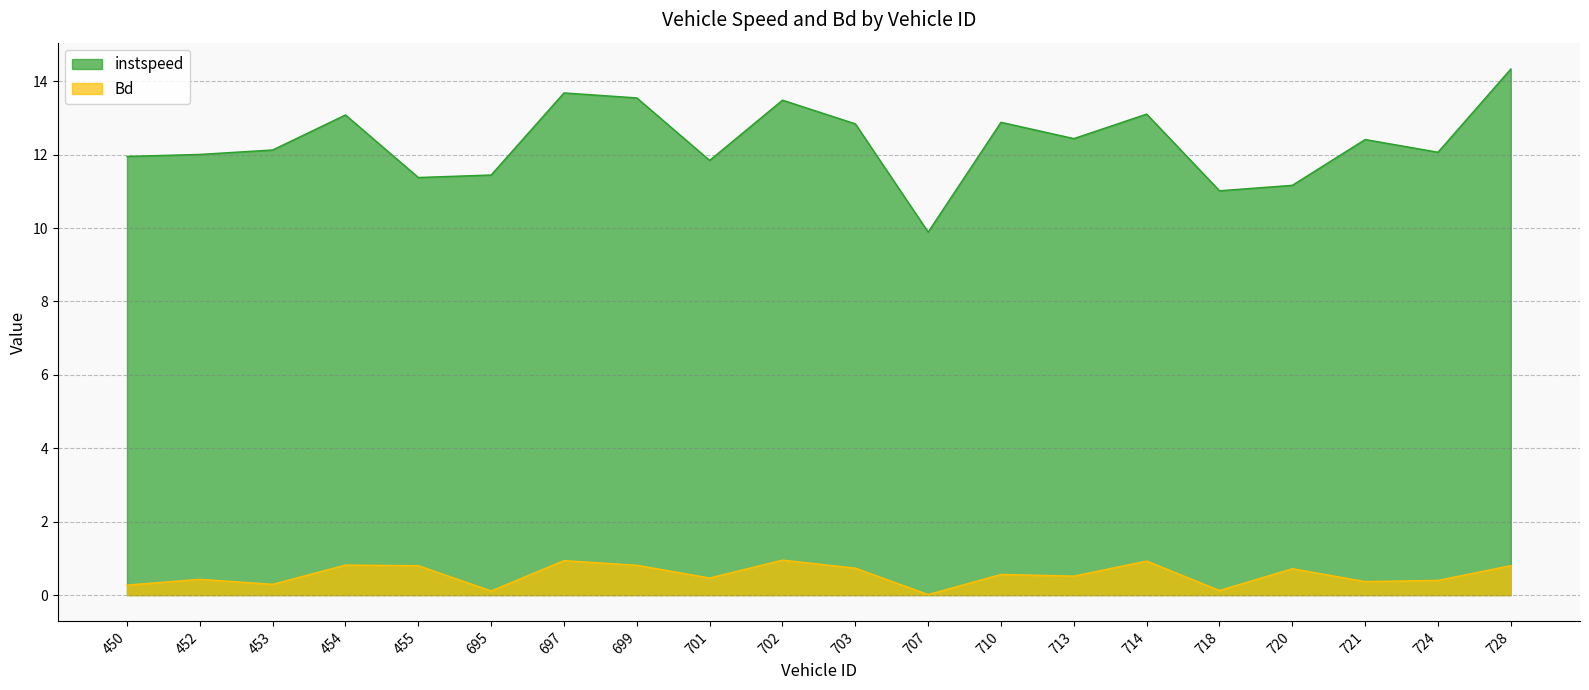

At which category does the chart reach its peak across all series?

728